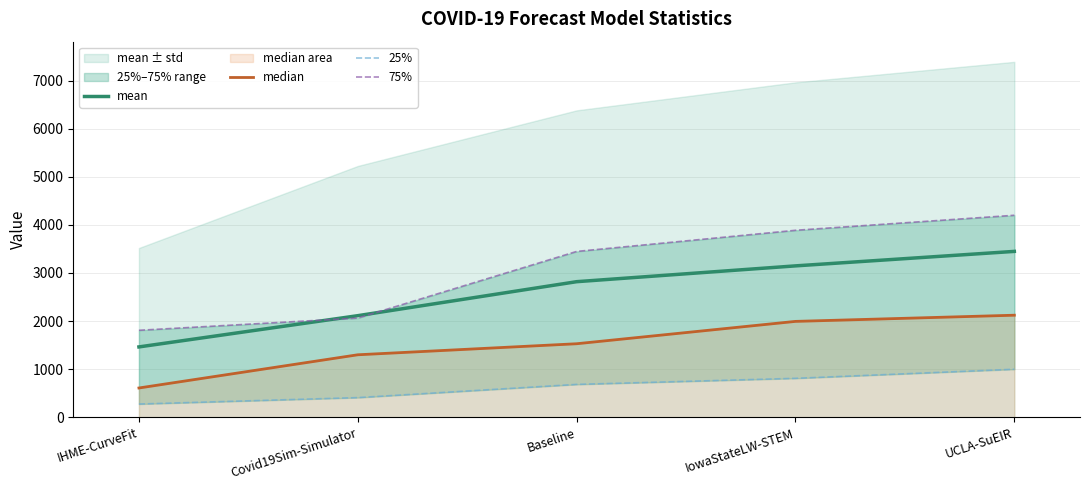

At which category is the sum across all series the highest?

UCLA-SuEIR